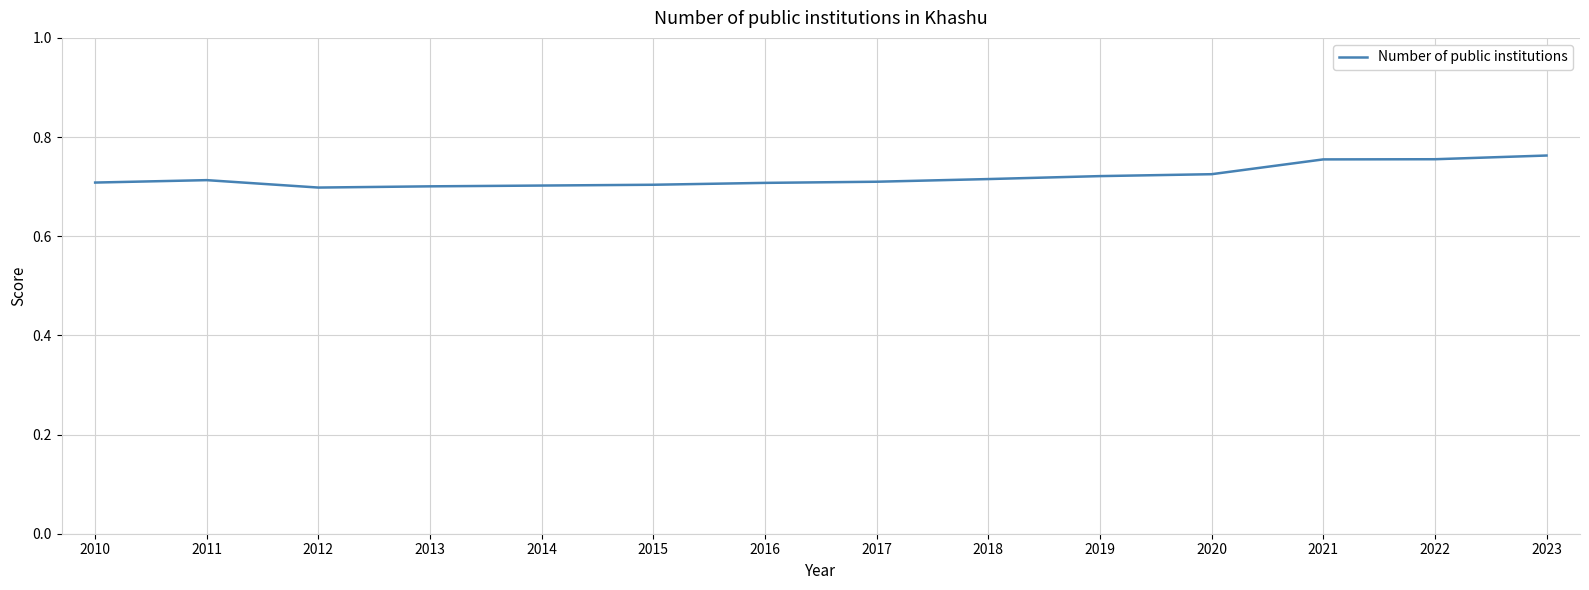

The chart shows a value of 1.2 at 2015. True or false?

False